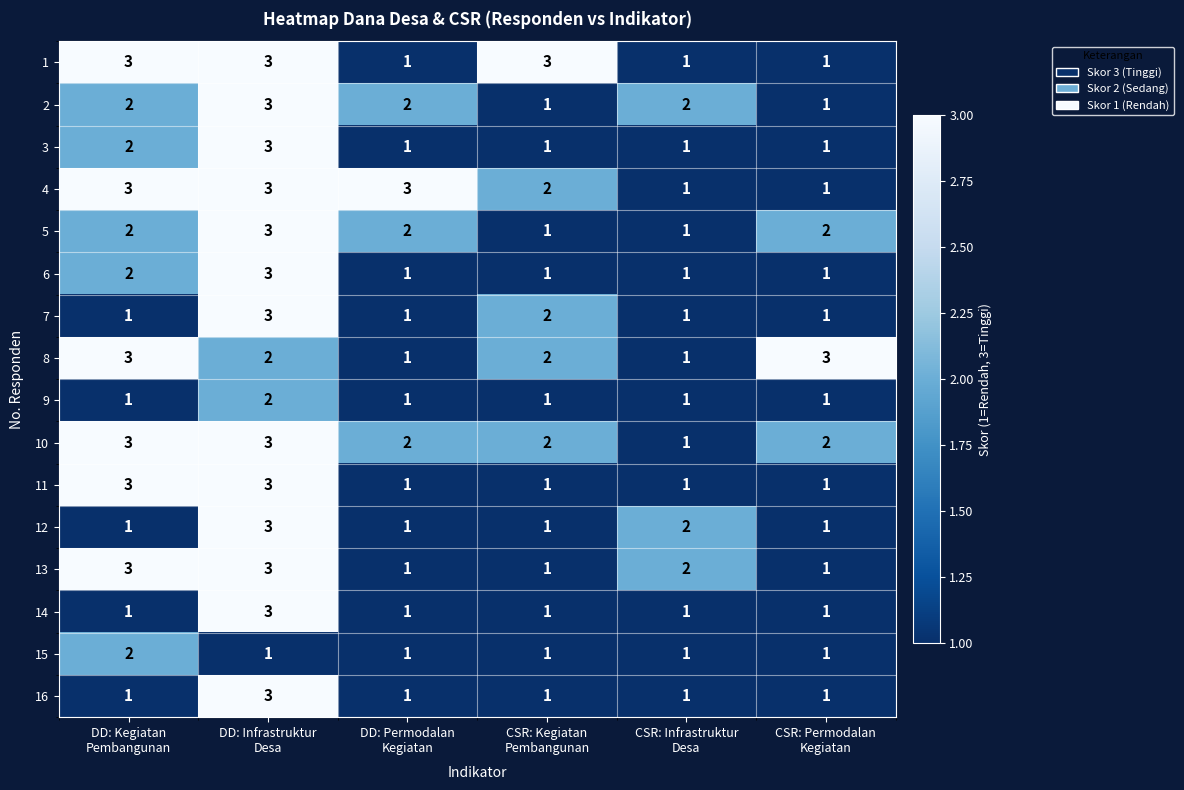

What is the maximum value for 2?

3